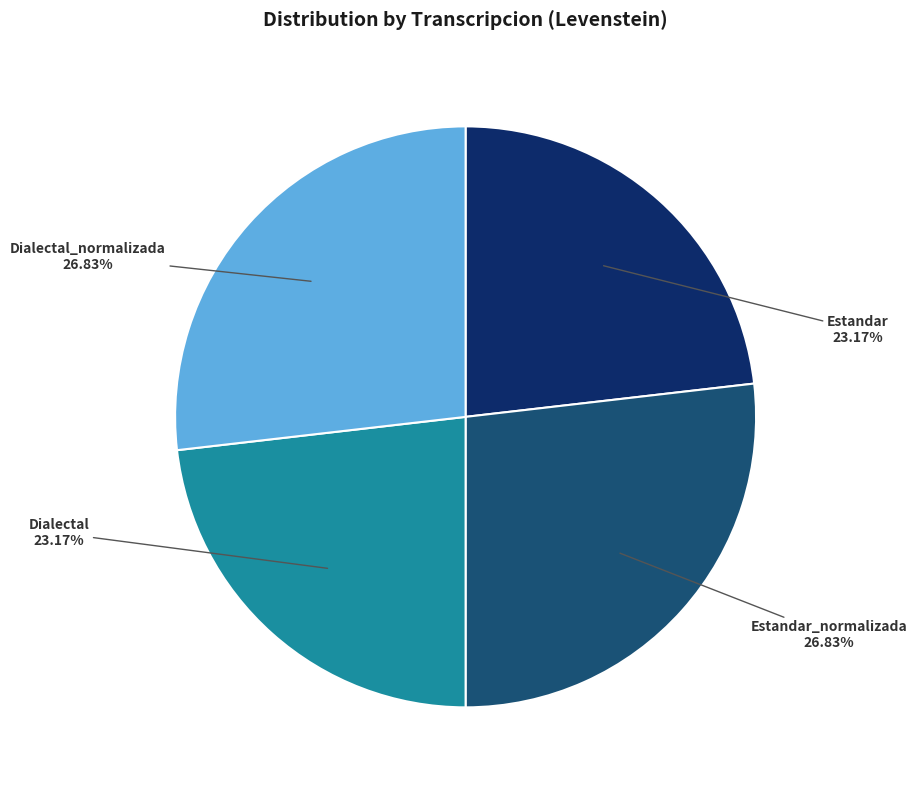

To the nearest percent, what is the difference between the largest and smallest slice percentages?

4%